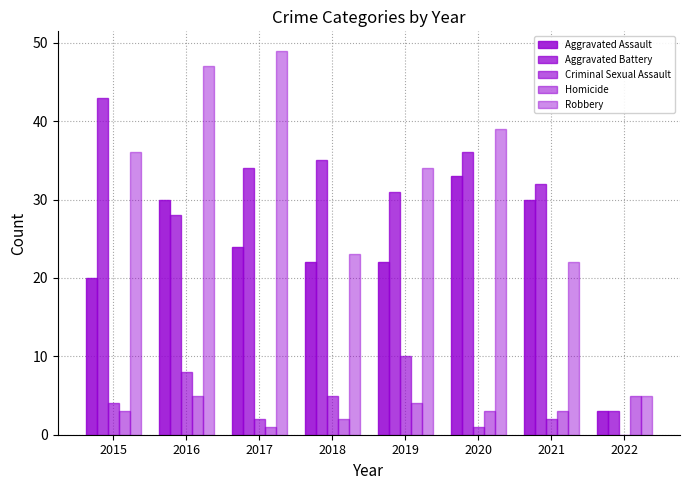

True or false: Aggravated Battery has a value of 43 at 2015.

True